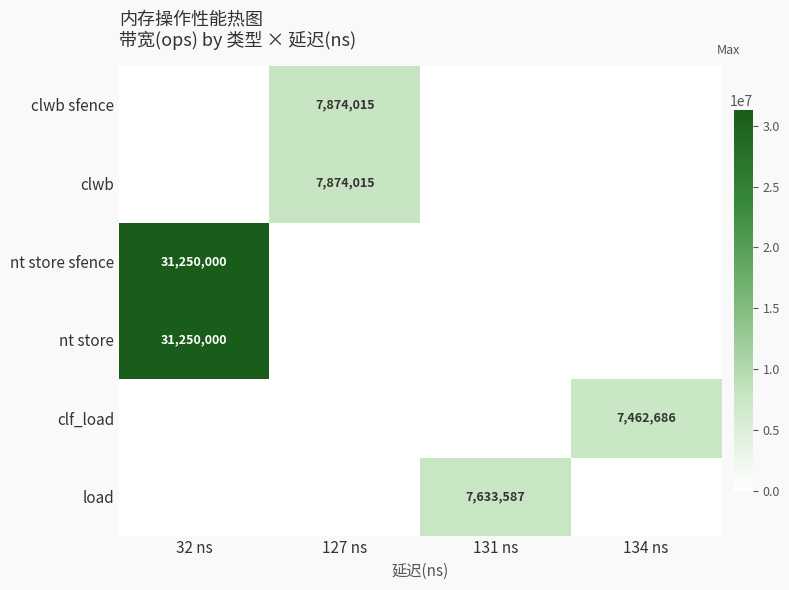

The value of load at 131 ns is 7633587. True or false?

True